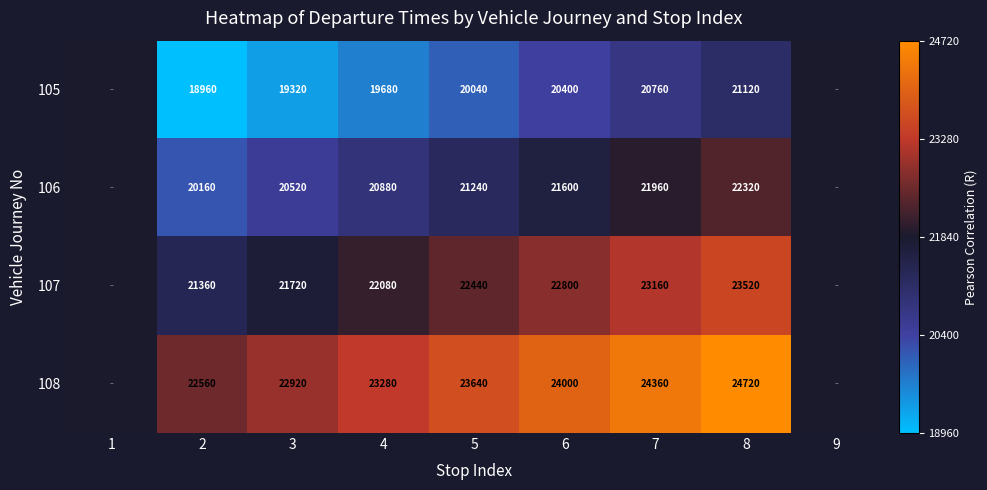

What is the difference between the highest and lowest values at 4?

3600.0